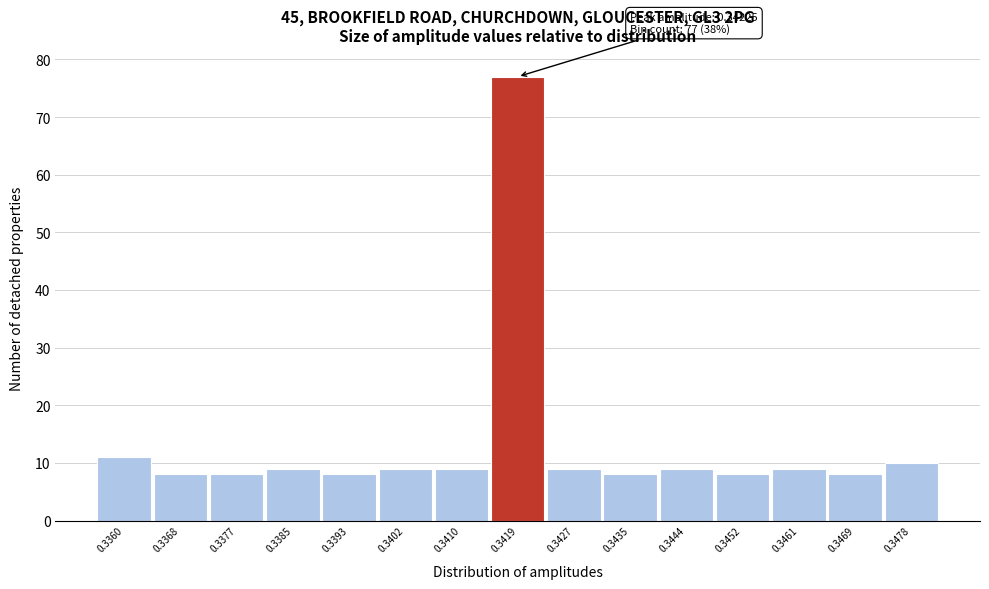

Reading left to right, what are all the values shown in this chart?

11	8	8	9	8	9	9	77	9	8	9	8	9	8	10